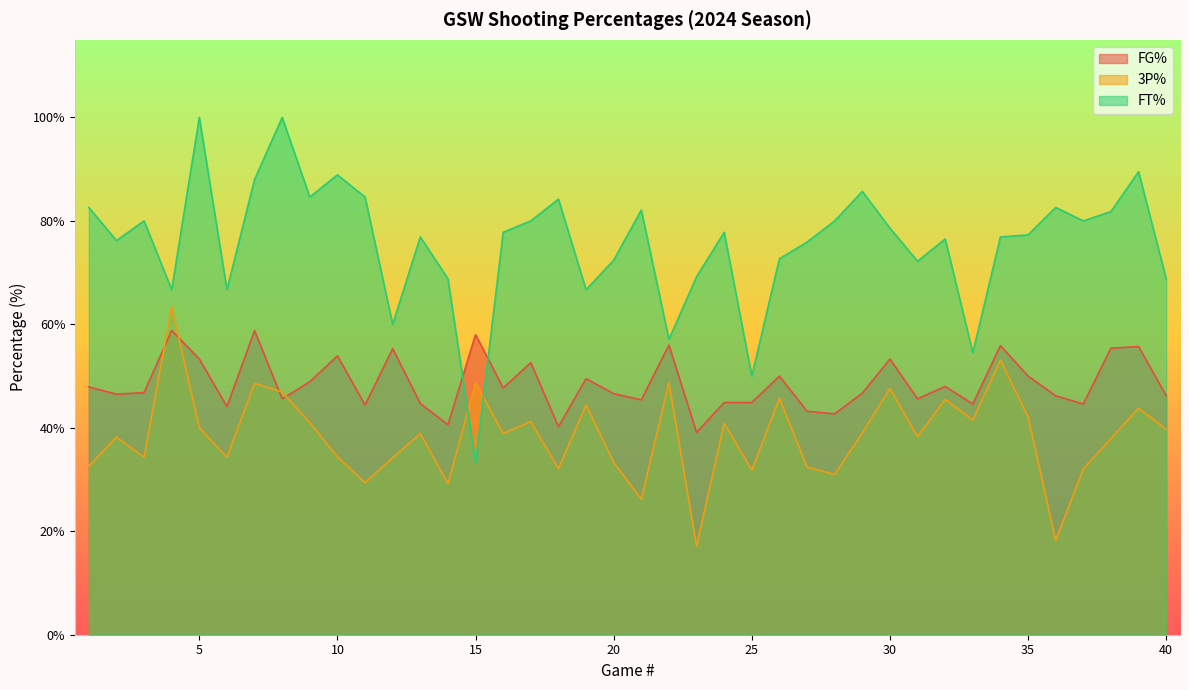

What is the value of the FT% point at the 29th from the left?

85.7